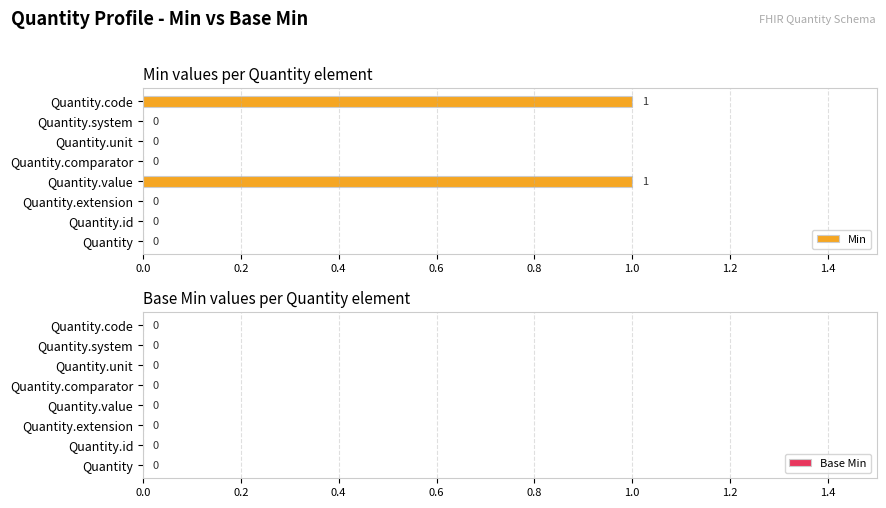

What is the ratio of the value at Quantity.code to the value at Quantity.value?

1.0